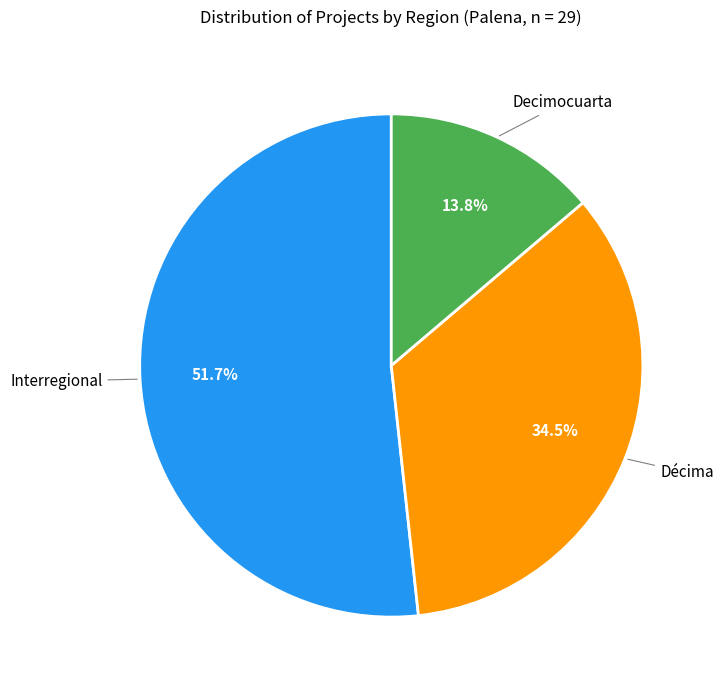

Which category accounts for the majority?

Interregional